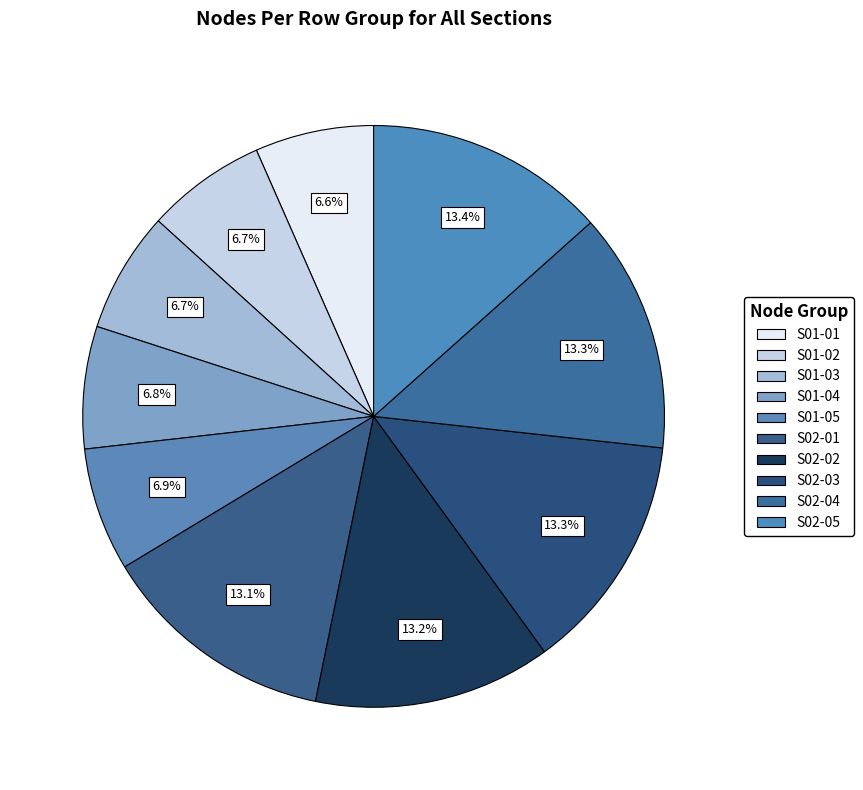

To the nearest percent, what is the average slice percentage?

10%